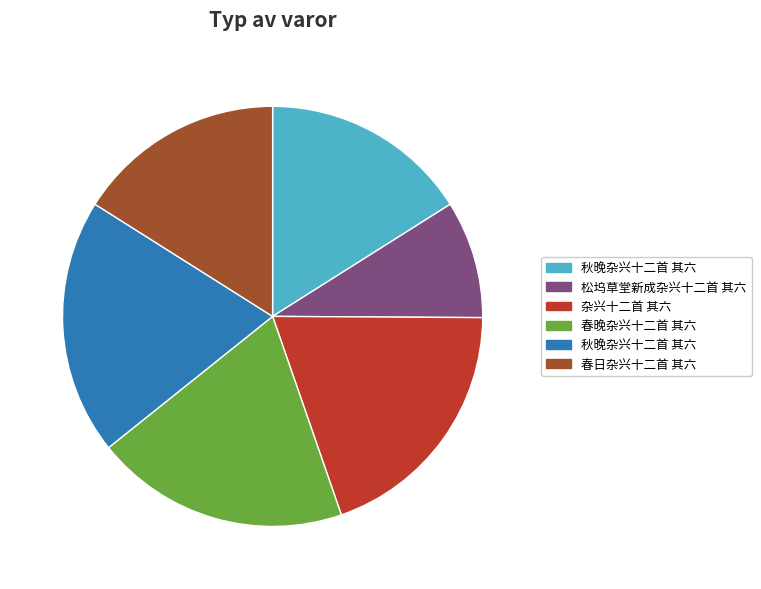

Is there any slice that represents more than half of the pie?

No